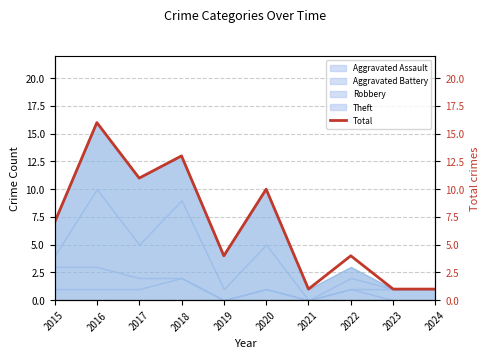

Rank the categories by value from lowest to highest.

2021, 2023, 2024, 2019, 2022, 2015, 2020, 2017, 2018, 2016